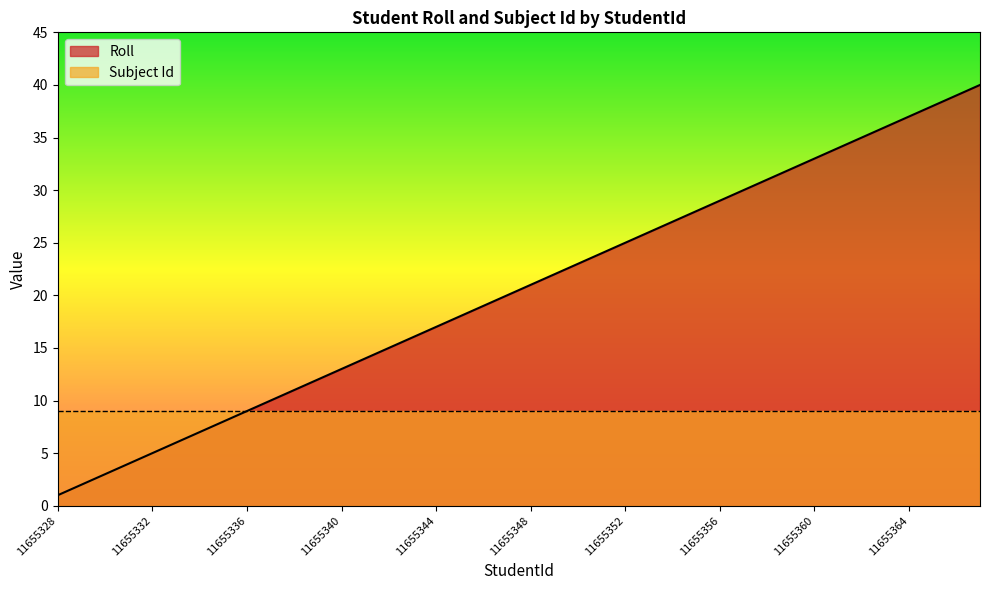

Where is the data nearest to the value 20?

11655347